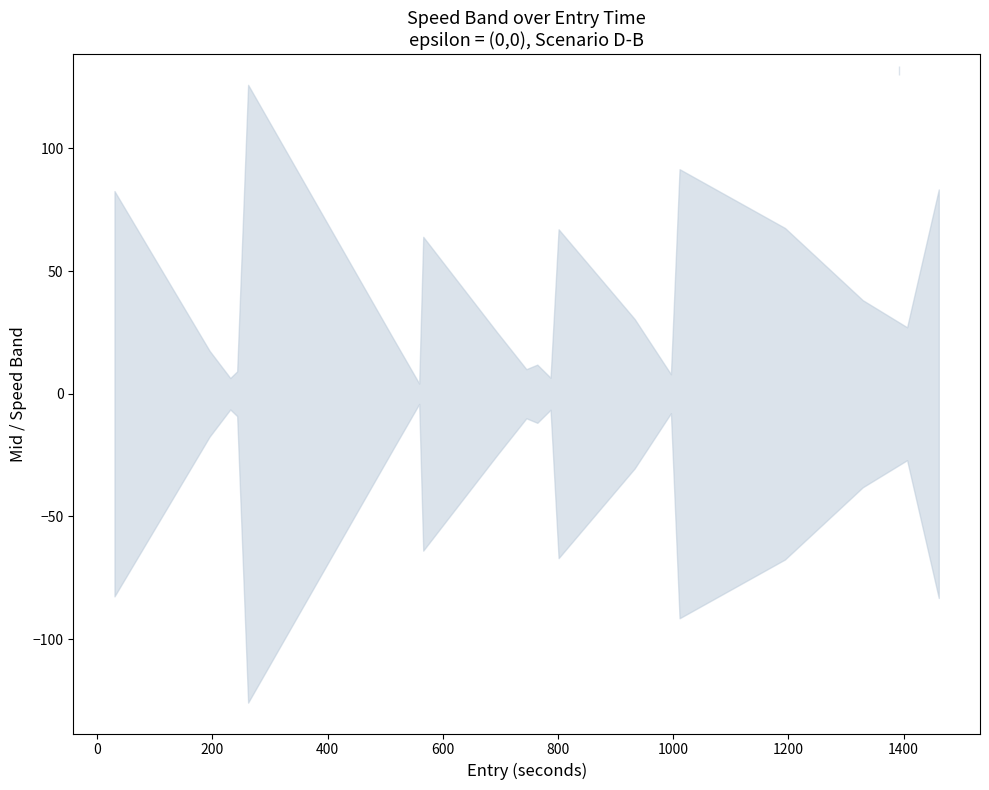

What is the difference between the highest and lowest values at 243.0?

18.2